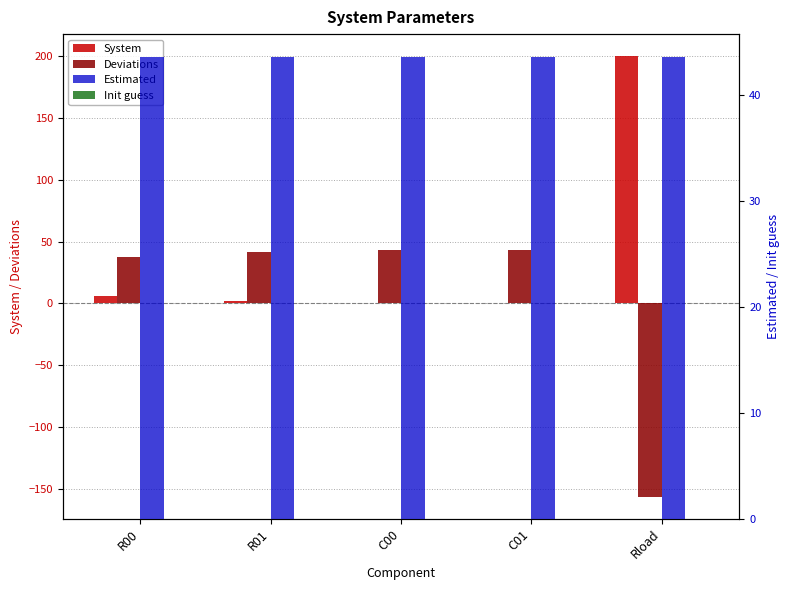

How many bars are there in total?

20